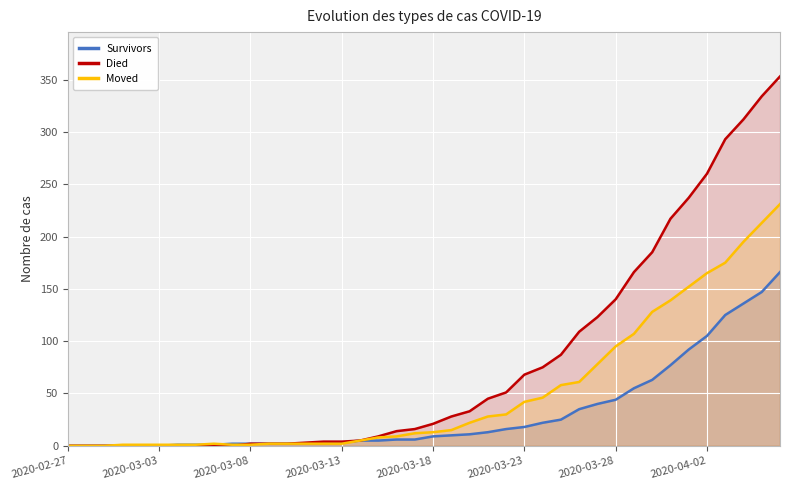

How many series are shown in this chart?

3